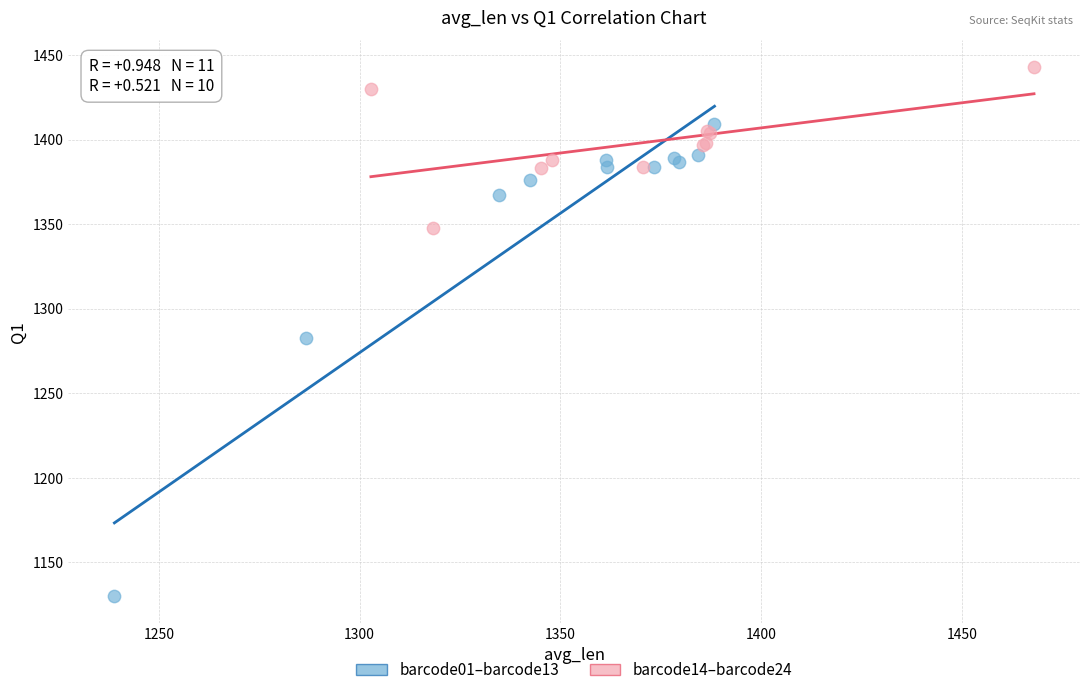

Which series contains the highest Y value?

barcode14–barcode24